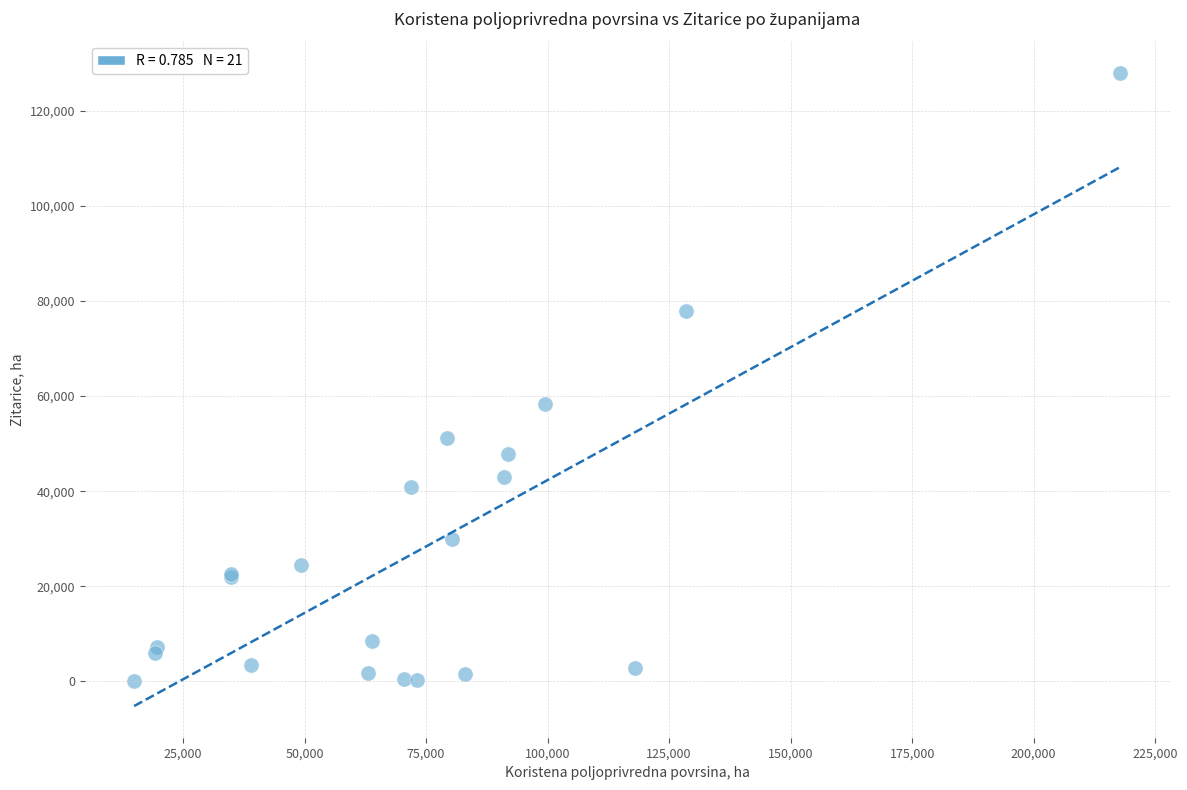

What Y value in the scatter plot is closest to 63969?

58294